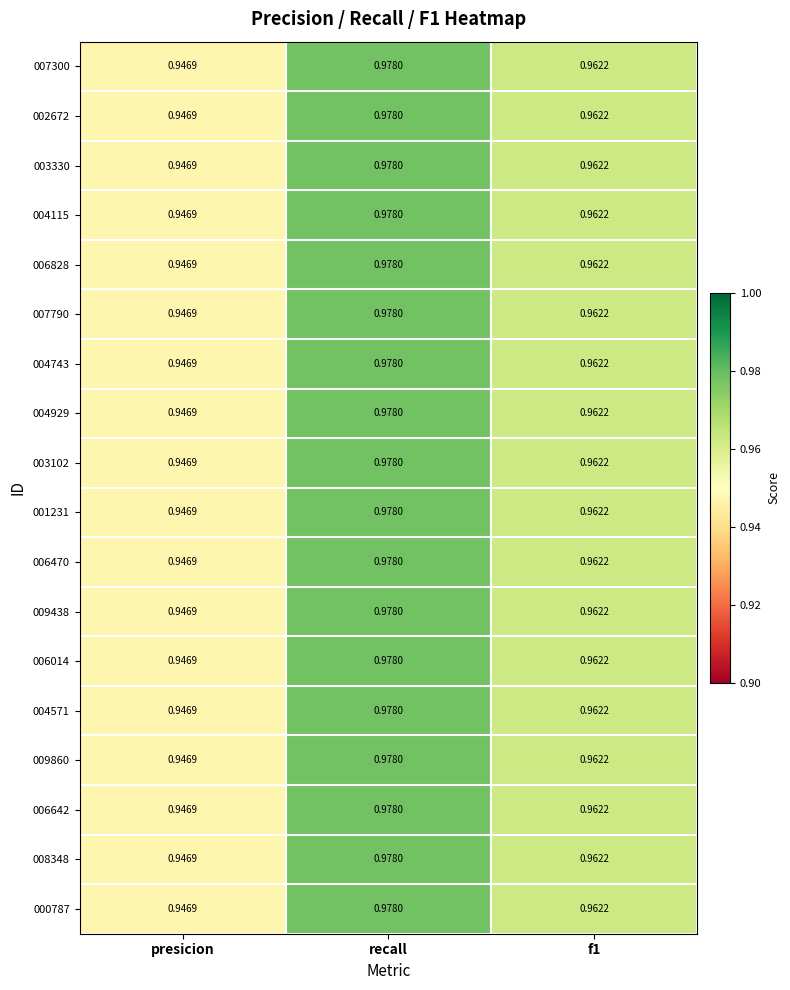

At which label does 001231 reach its minimum?

presicion